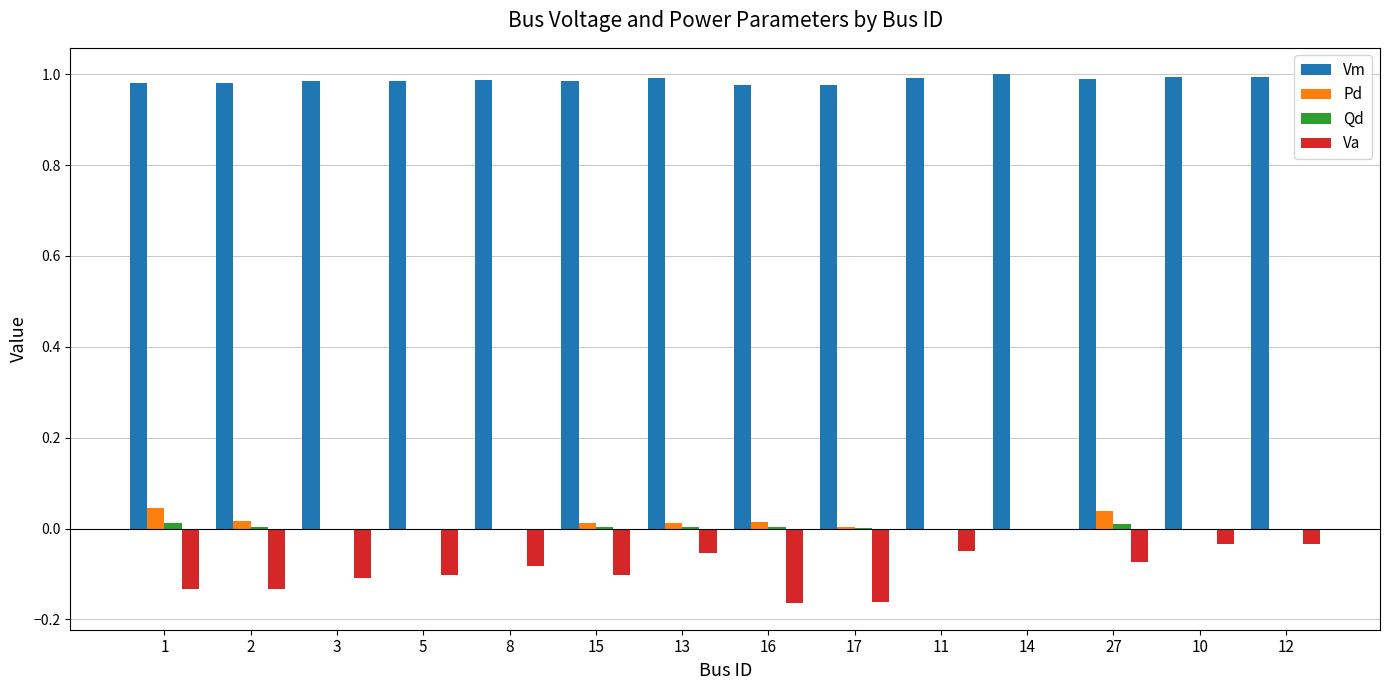

Is it true that Va equals -0.1 at 13?

True